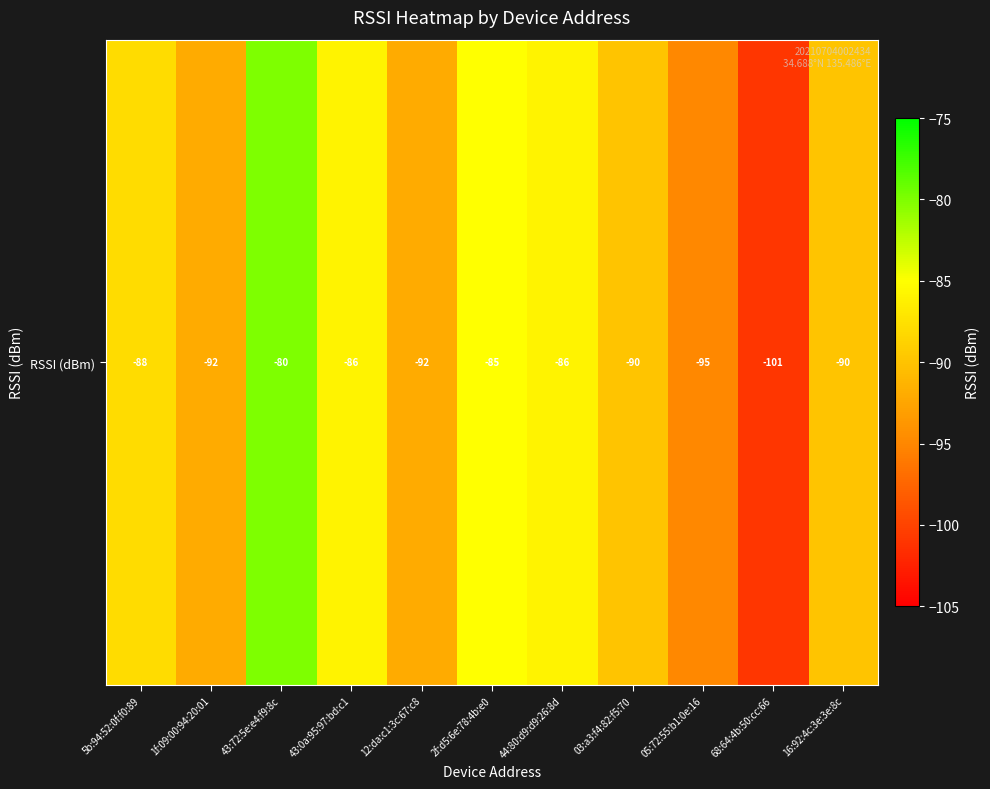

What is the change in value from 44:80:d9:d9:26:8d to 05:72:55:b1:0e:16?

-9